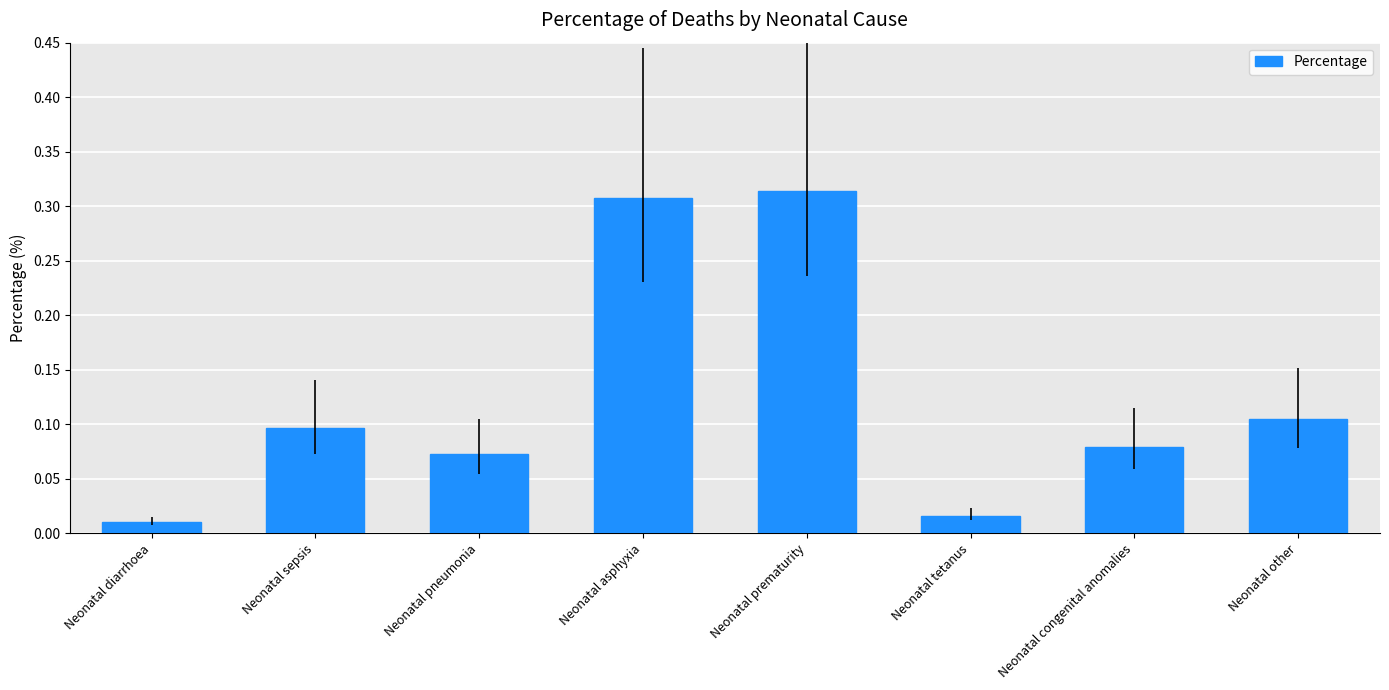

How many bars are there in total?

8